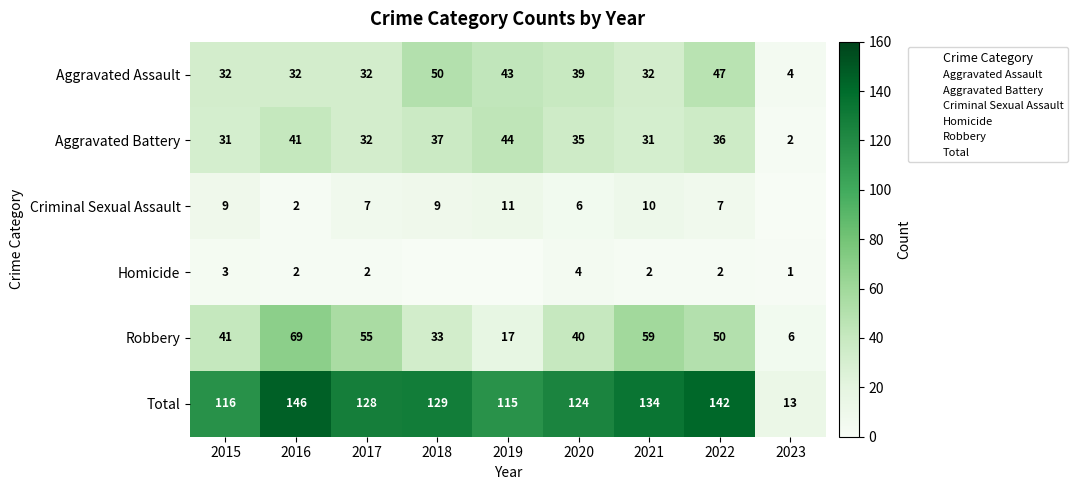

Which has a higher value, 2021 or 2016?

2021